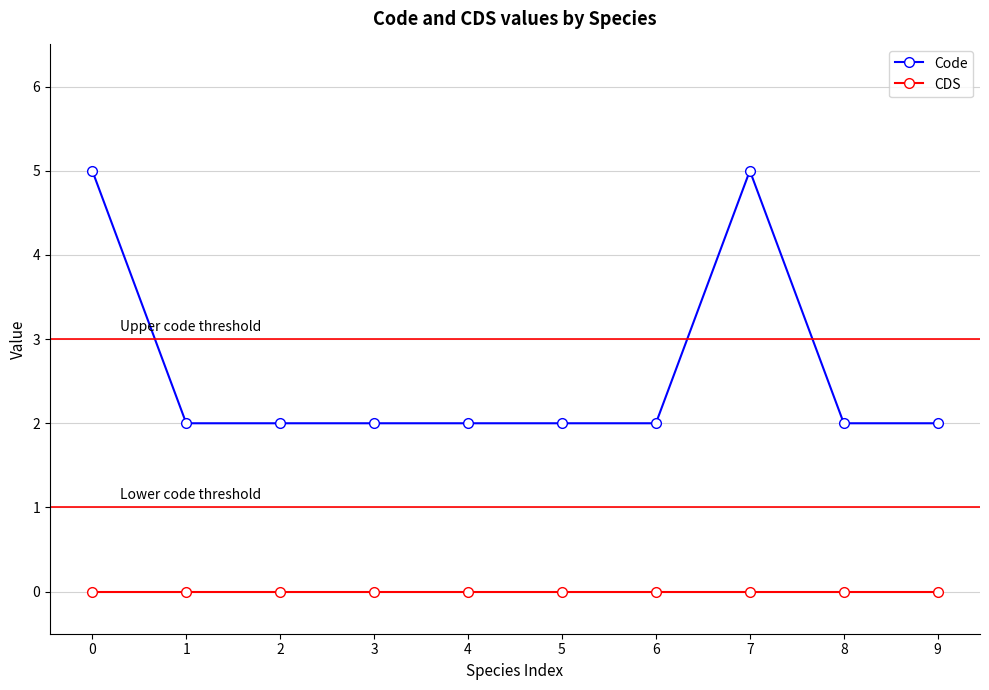

Reading left to right, transcribe all the data shown in this chart.

Code: 0=5	1=2	2=2	3=2	4=2	5=2	6=2	7=5	8=2	9=2
CDS: 0=0	1=0	2=0	3=0	4=0	5=0	6=0	7=0	8=0	9=0